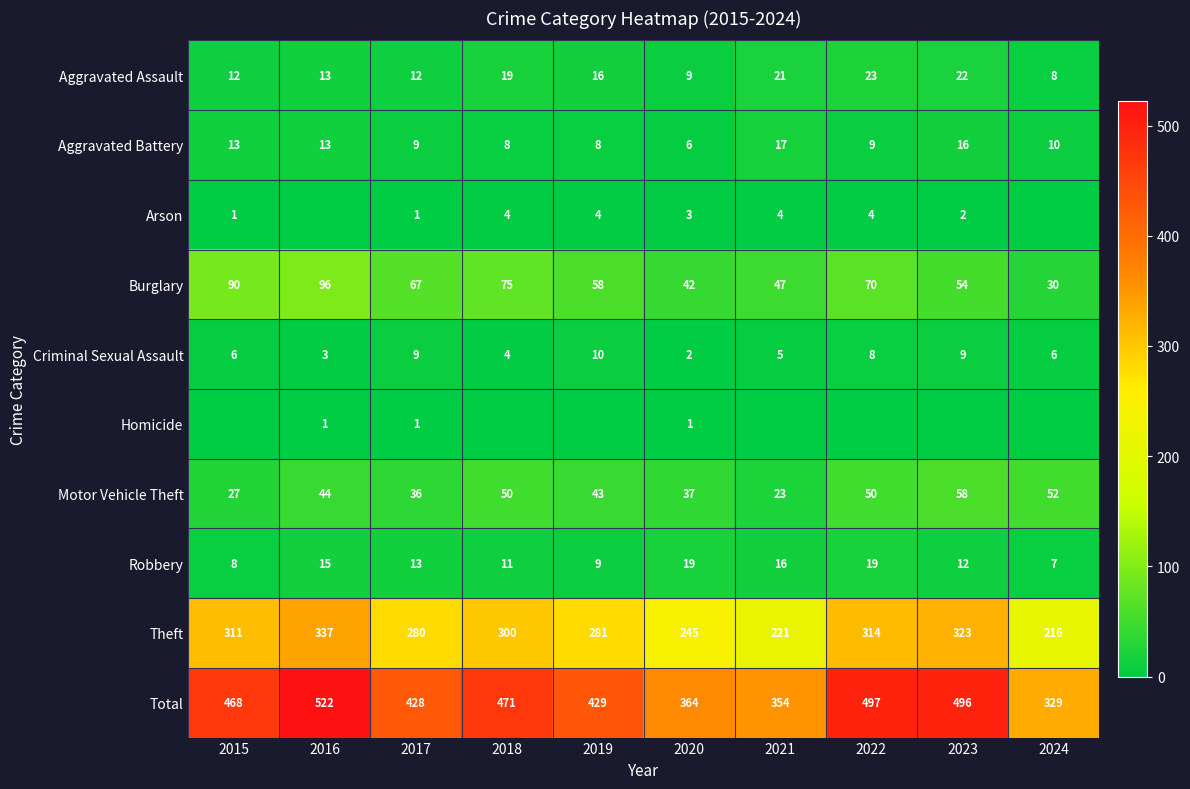

What is the sum of the Theft values at 2024 and 2022?

530